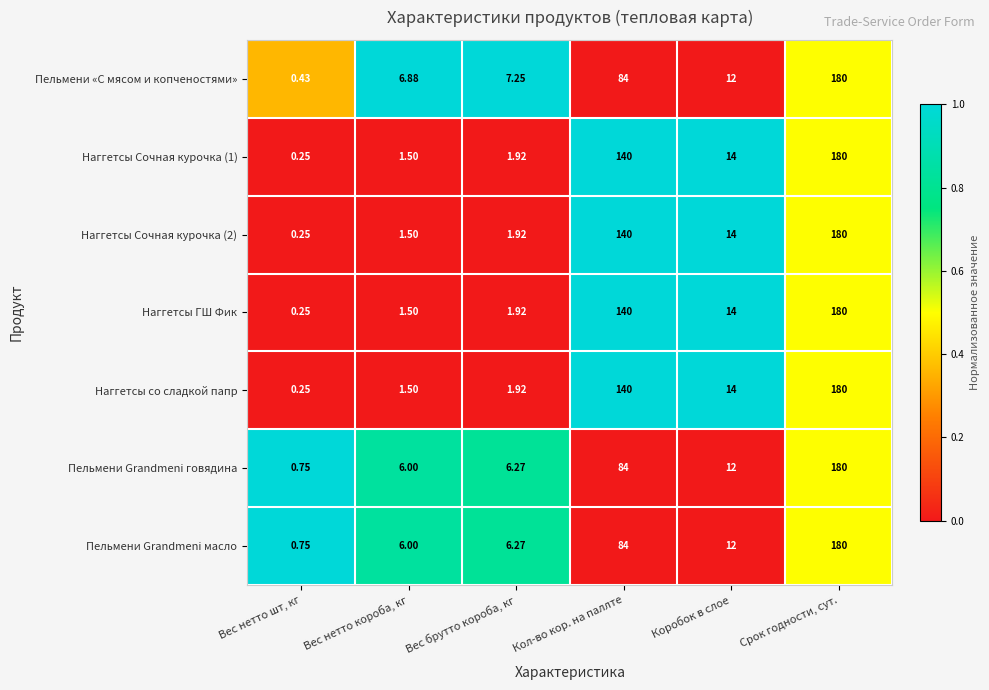

At which category is the sum across all series the highest?

Срок годности, сут.